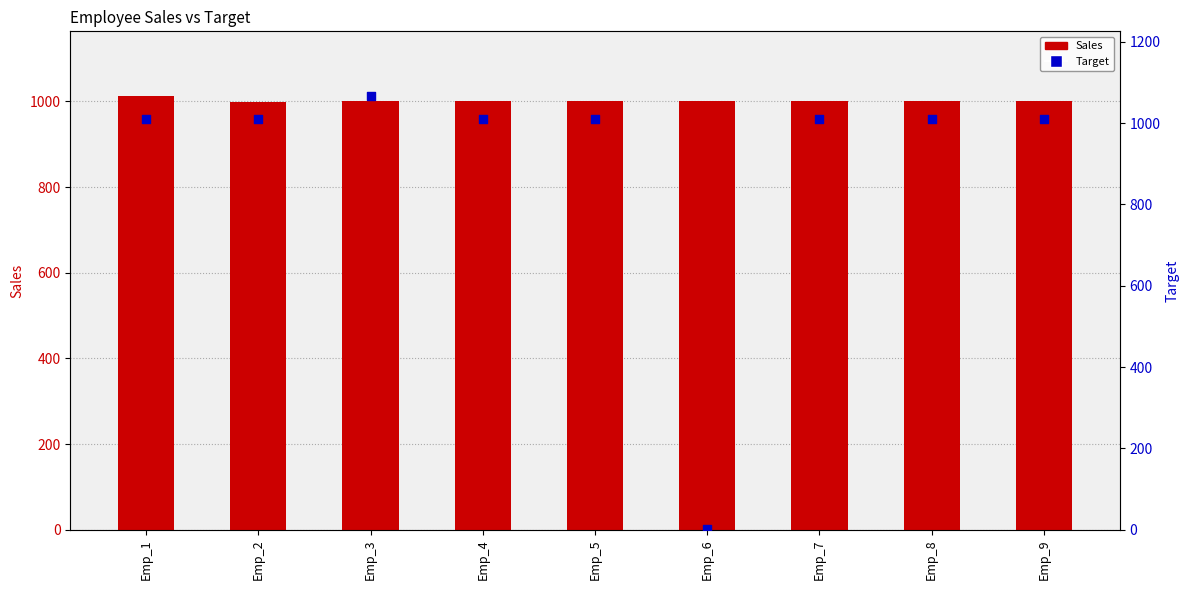

Which series contains the highest Y value?

Target